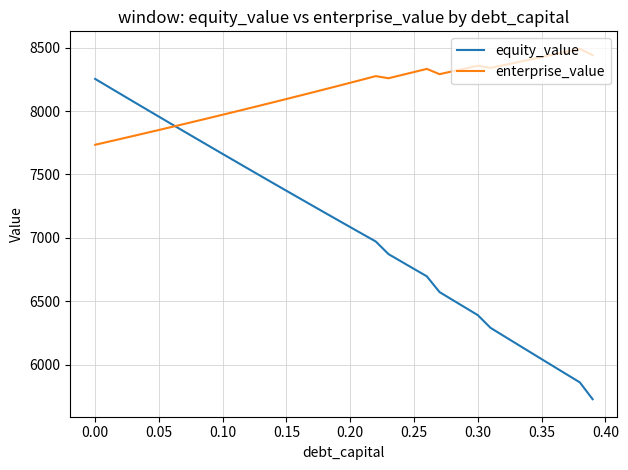

Which series has the largest total across all categories?

enterprise_value